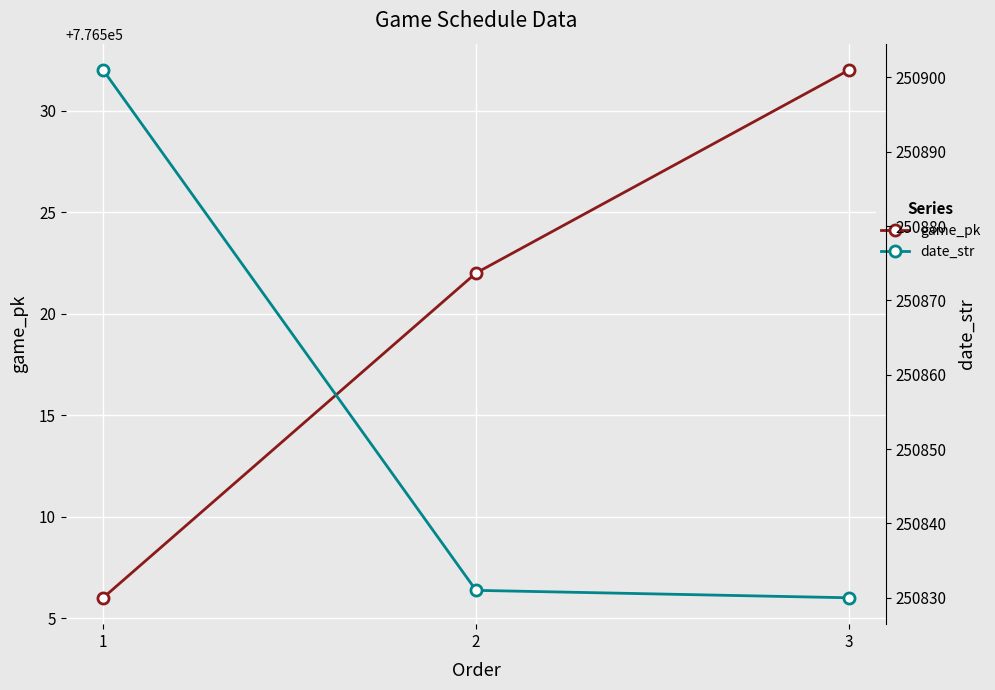

Does the chart display data point markers on the line(s)?

Yes